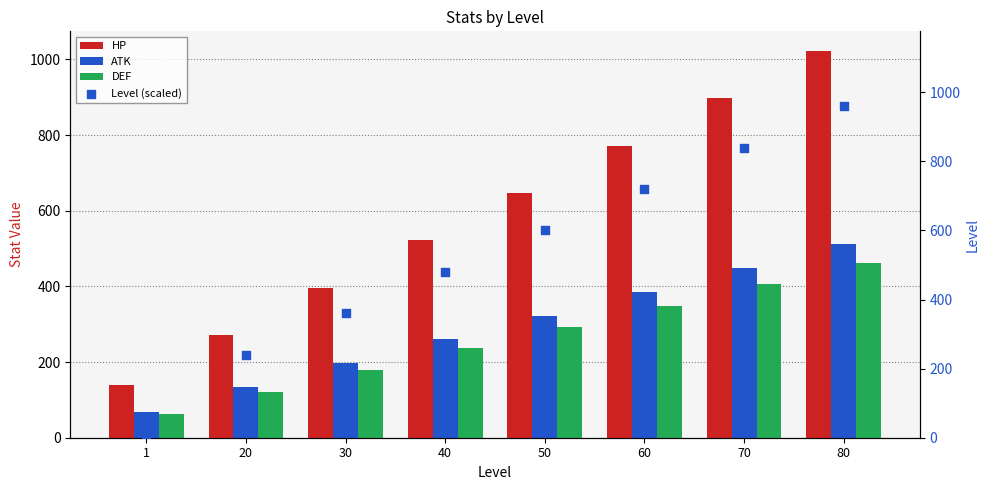

At which category is the sum across all series the highest?

80